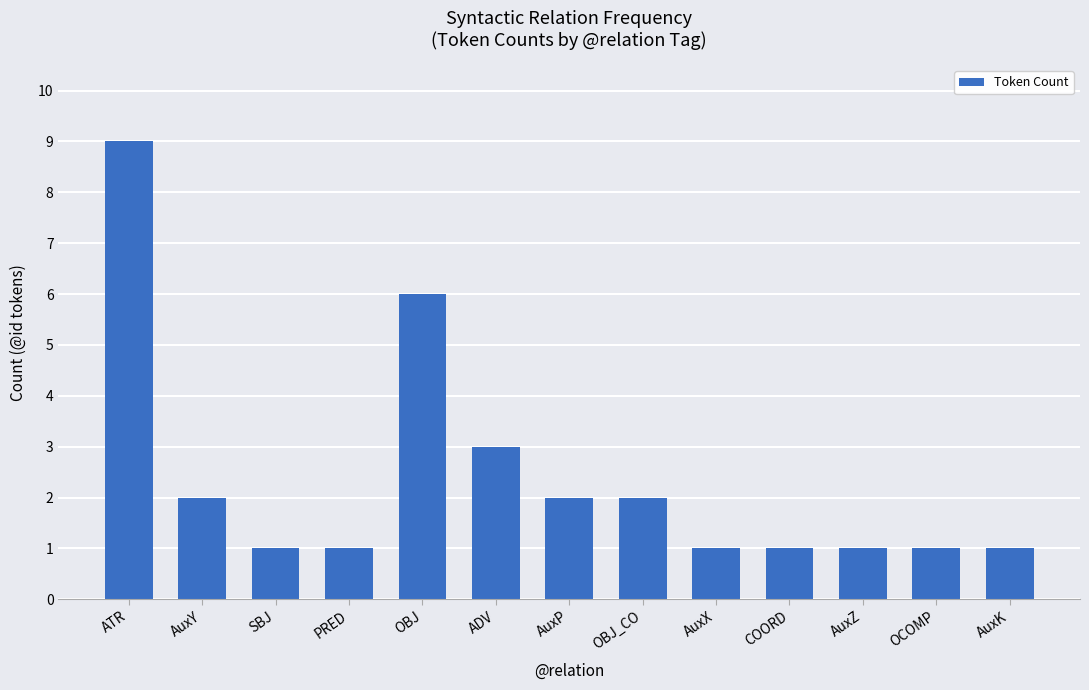

How many bars are there in total?

13